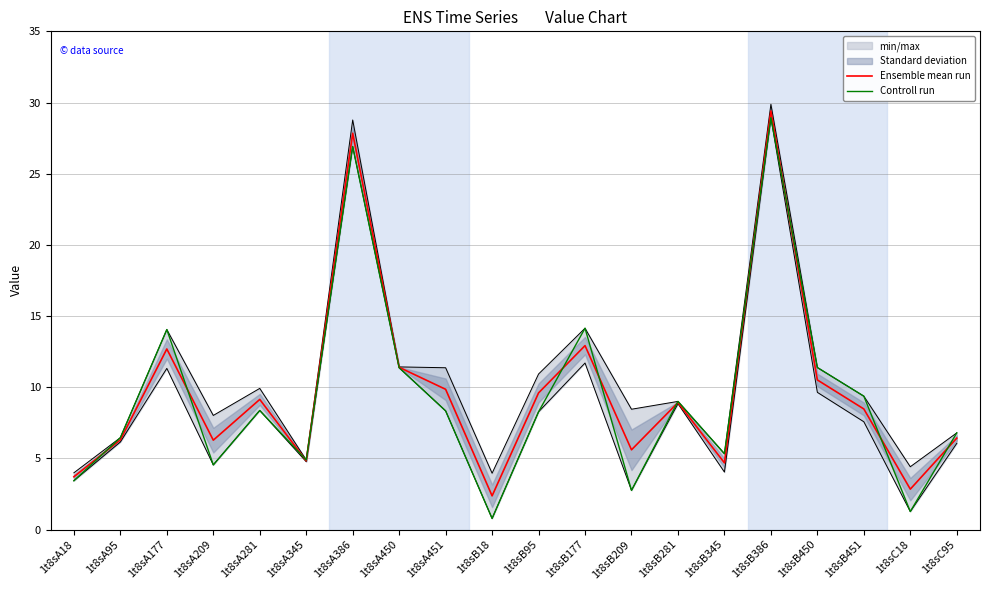

What is the label of the 5th point from the left?

1t8sA281